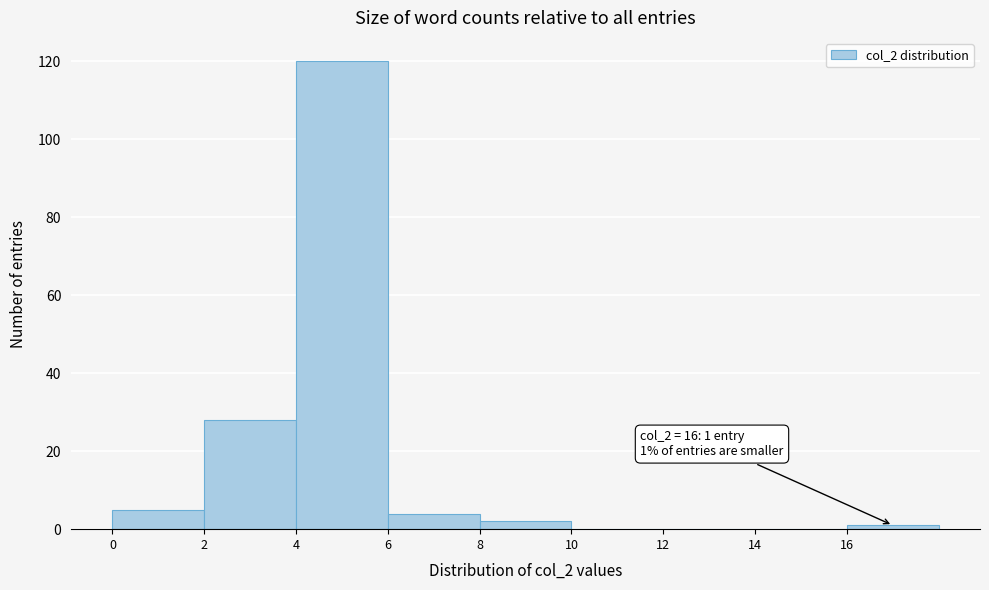

Which range on the x-axis has the tallest bar?

4 to 6